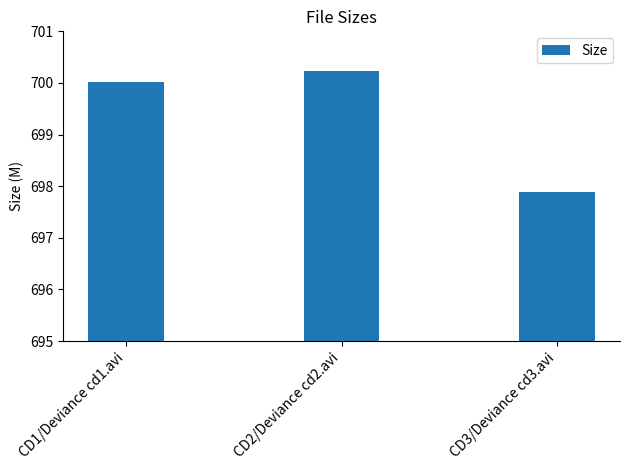

What position from the right is CD3/Deviance cd3.avi?

1